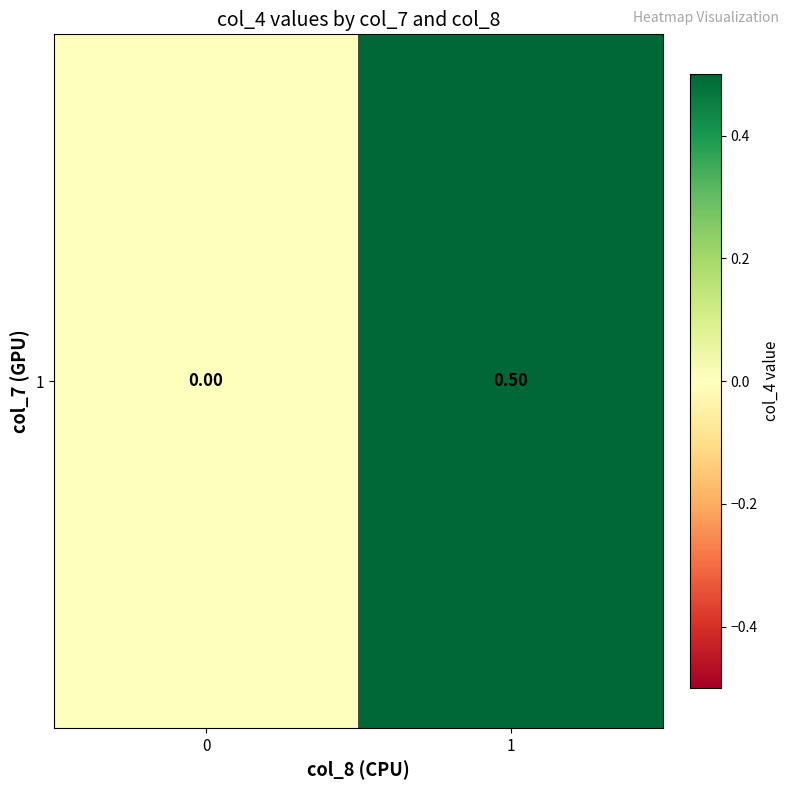

The chart shows a value of 0.9 at 1. True or false?

False